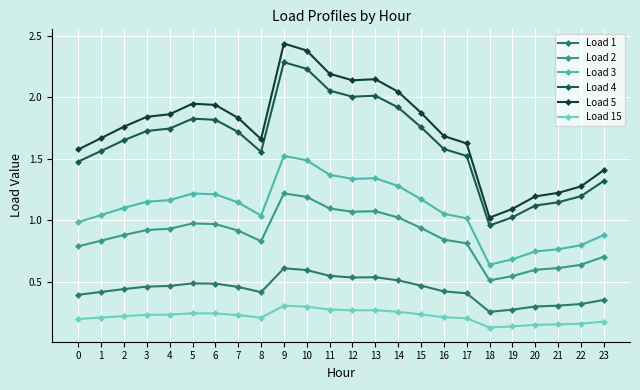

How many lines are shown in the chart?

6